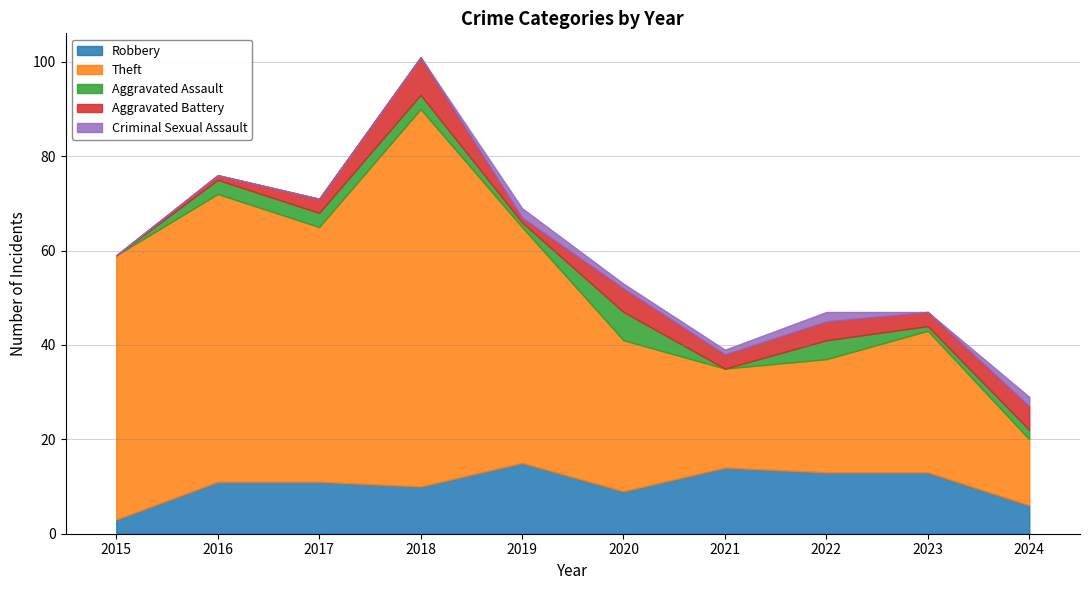

How many interior local valleys does the Aggravated Assault series have?

3